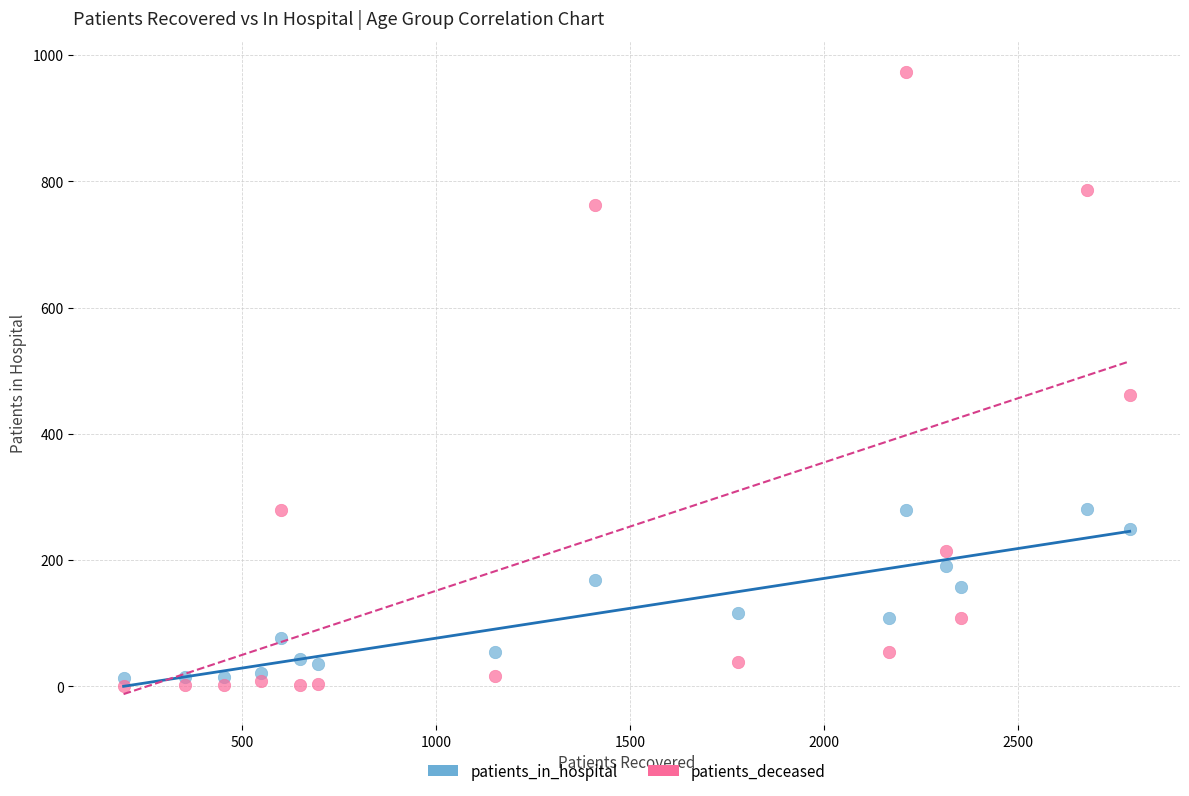

Across all data points, what is the range of X values (max minus min)?

2595